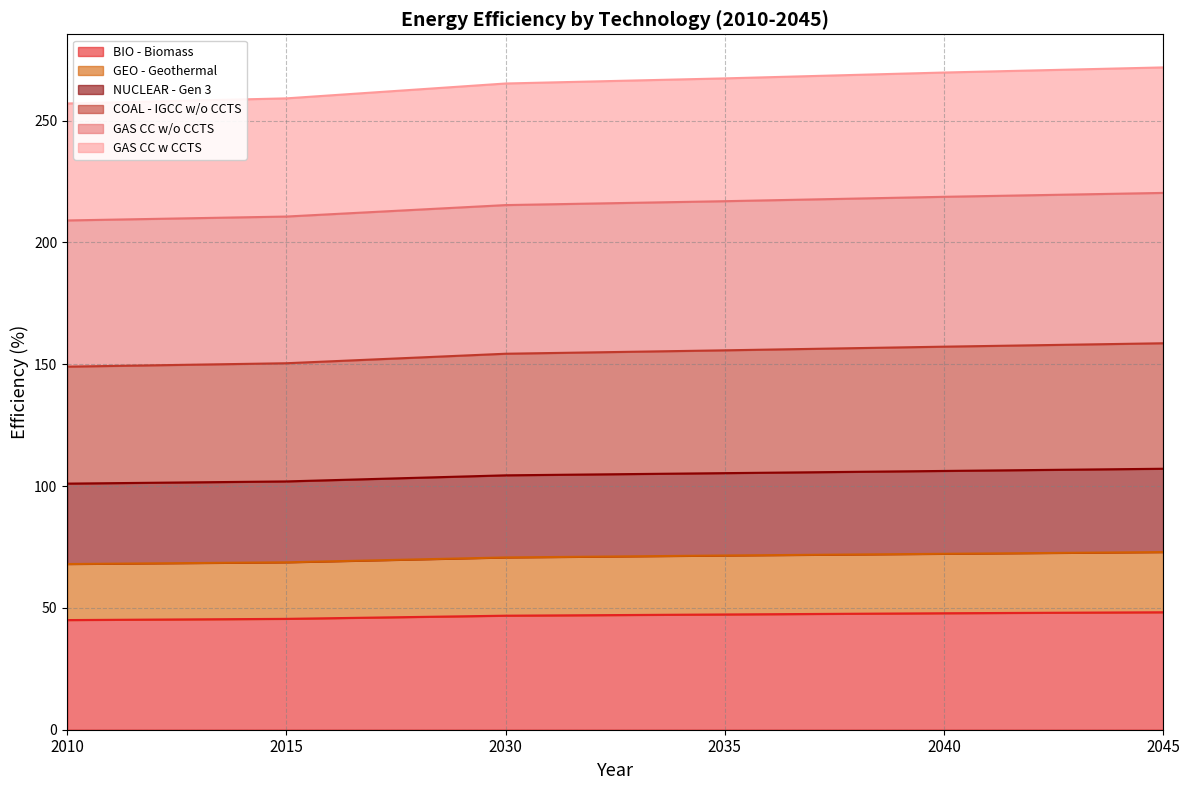

What is the difference between the maximum and second lowest values in the BIO - Biomass series?

2.7